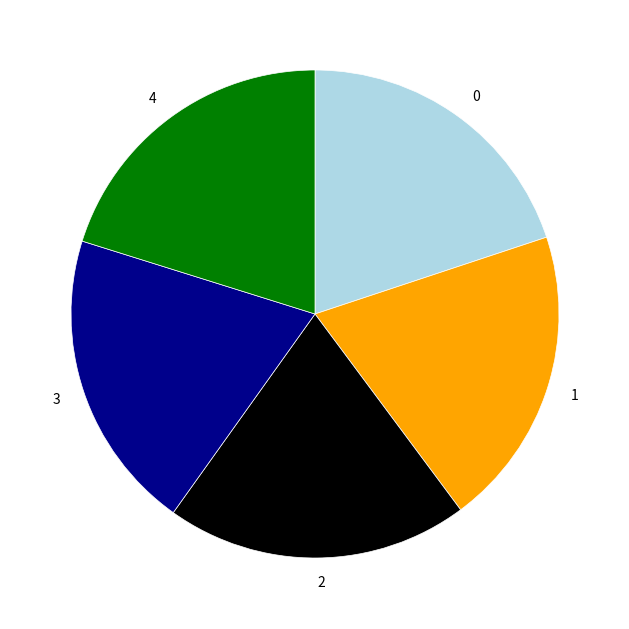

True or false: 0 accounts for 31% of the total.

False